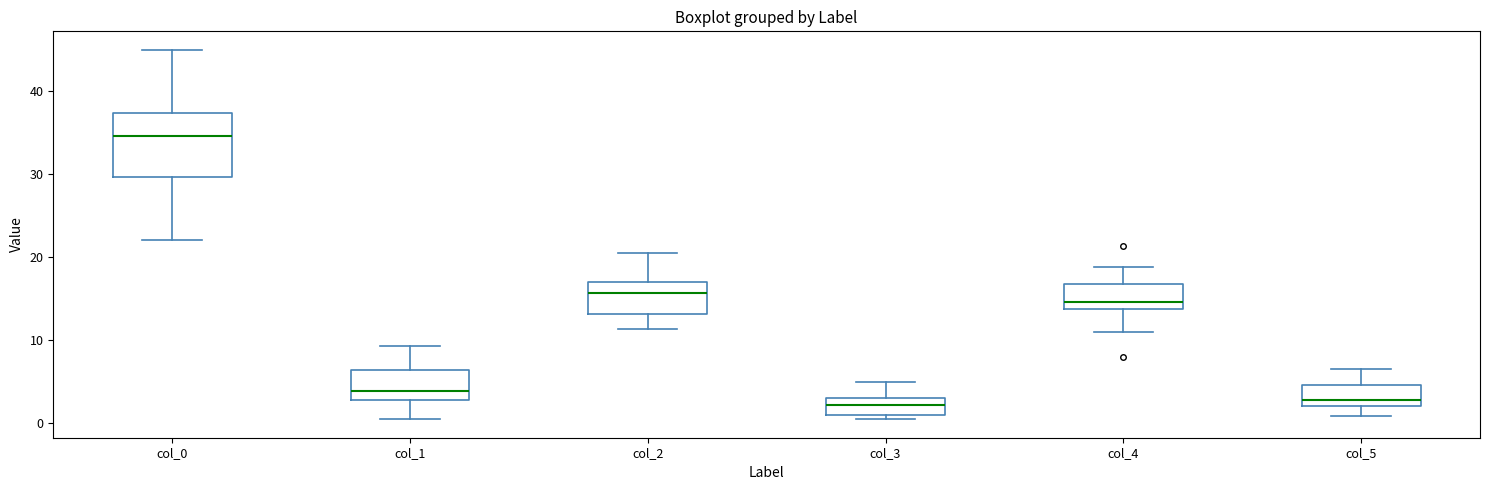

Reading left to right, transcribe this box plot: for each box, give where its median line is, the range the box spans, and where its two whiskers end, as read against the y-axis. The values are not printed on the chart, so give them approximately, as read against the axis.

col_0: median 35, box 30 to 37, whiskers 22 to 45
col_1: median 4, box 3 to 6, whiskers 0 to 9
col_2: median 16, box 13 to 17, whiskers 11 to 21
col_3: median 2, box 1 to 3, whiskers 0 to 5
col_4: median 15, box 14 to 17, whiskers 11 to 19
col_5: median 3, box 2 to 5, whiskers 1 to 6